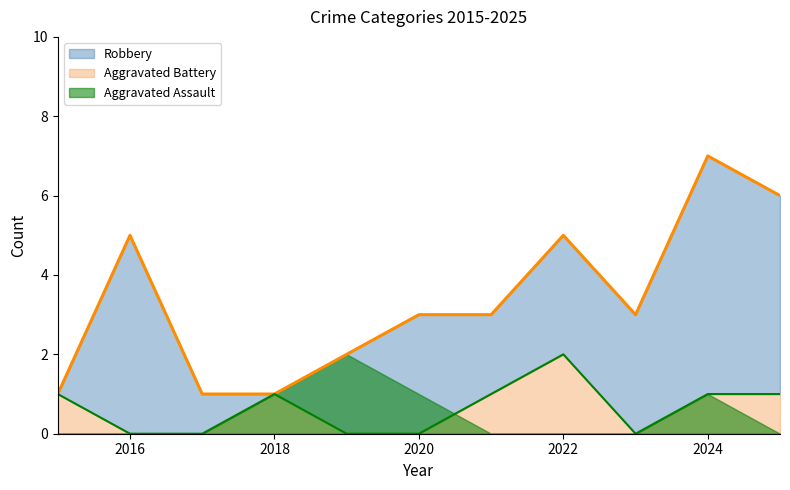

What is the sum of the Robbery values at 2018 and 2017?

2